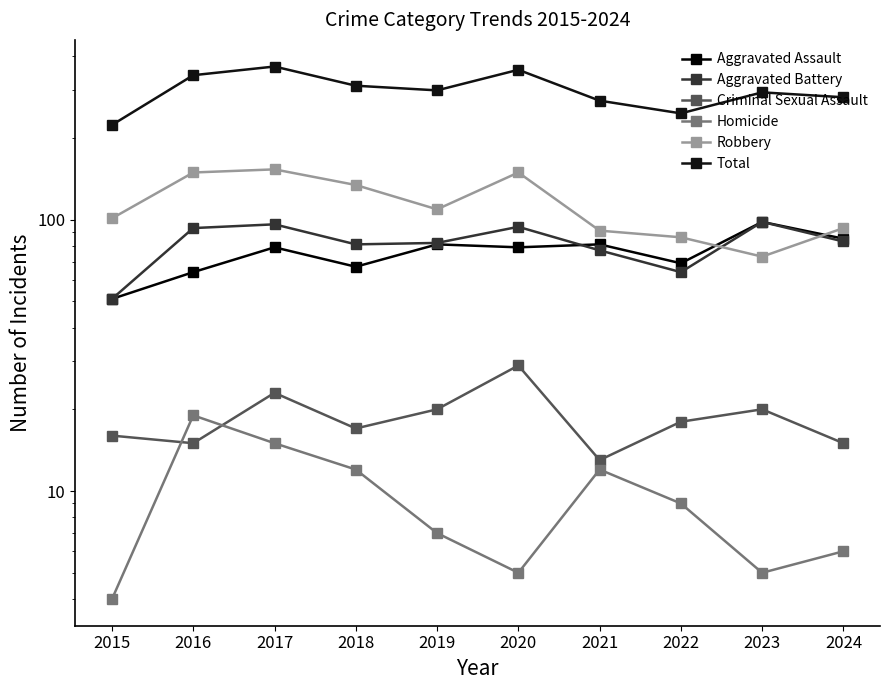

True or false: Total and Criminal Sexual Assault intersect in this chart.

False